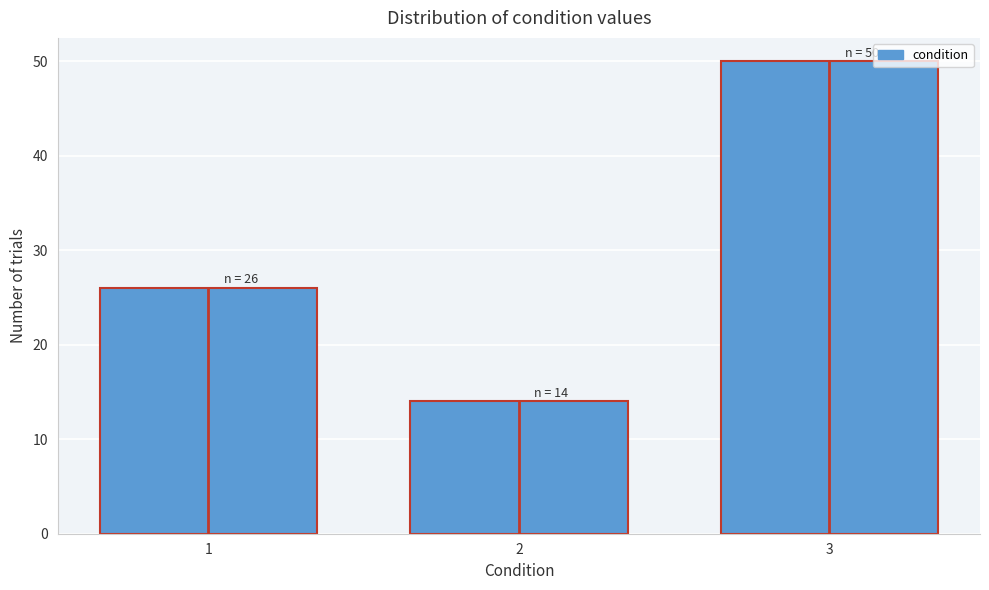

Reading left to right, list all the values displayed in this chart.

1=26	2=14	3=50